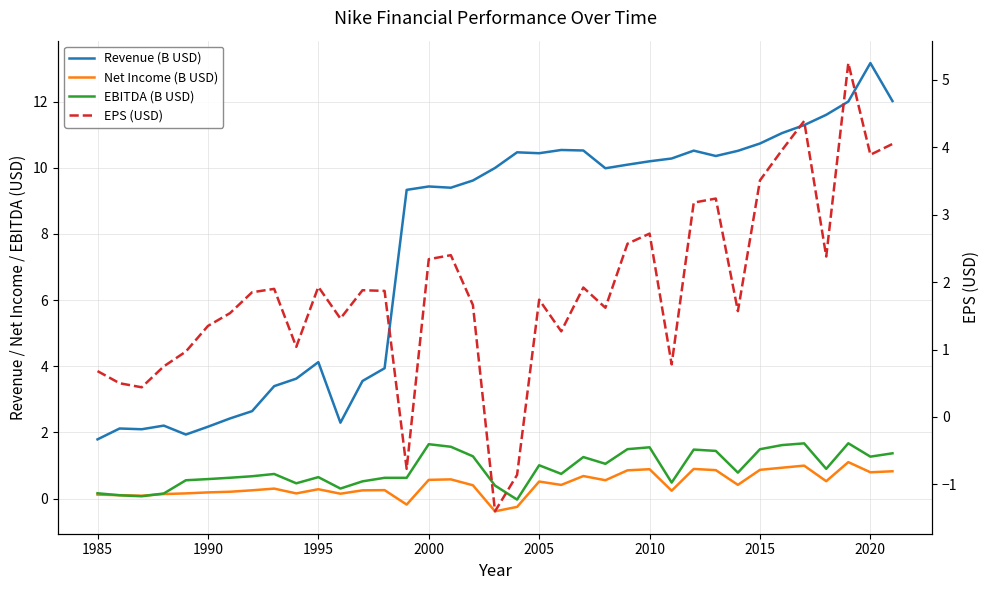

True or false: EPS (USD) has more than 0 interior local peaks.

True